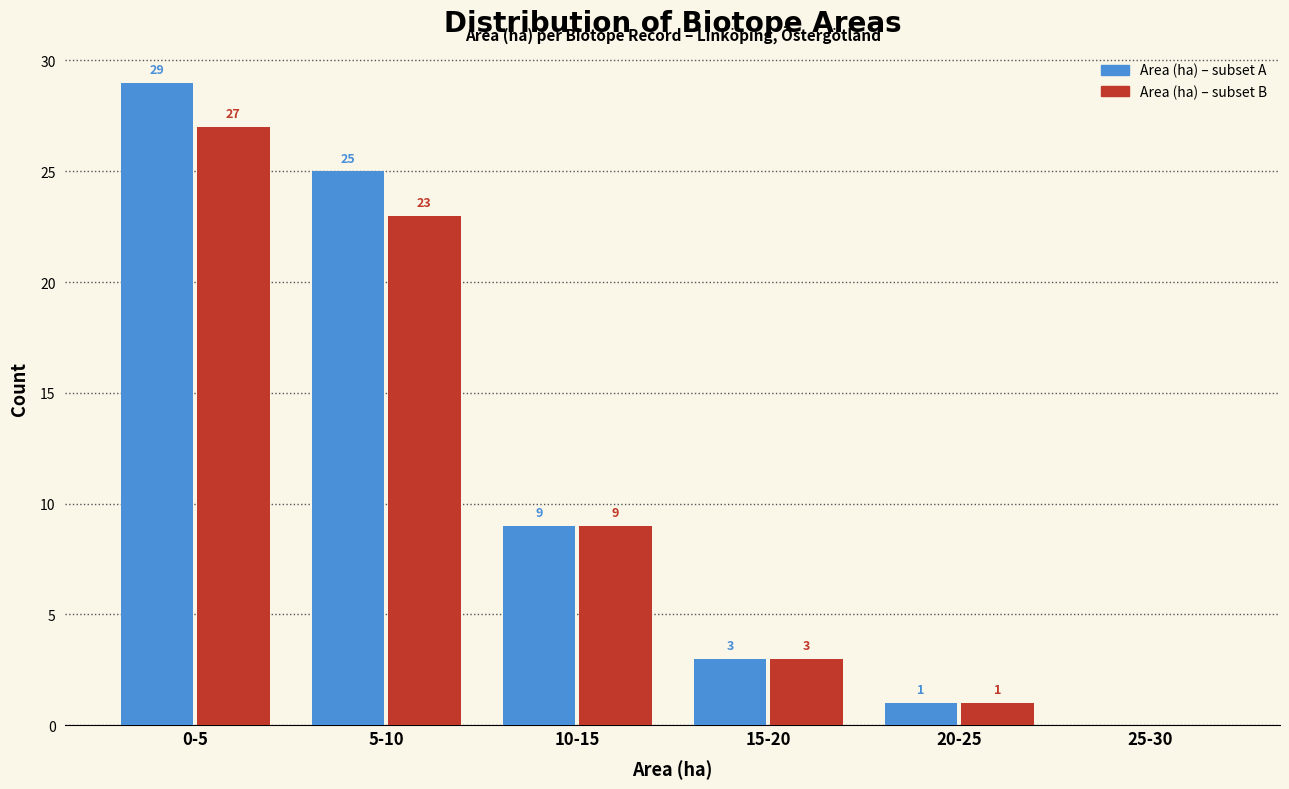

What is the total value across all series at 0-5?

56